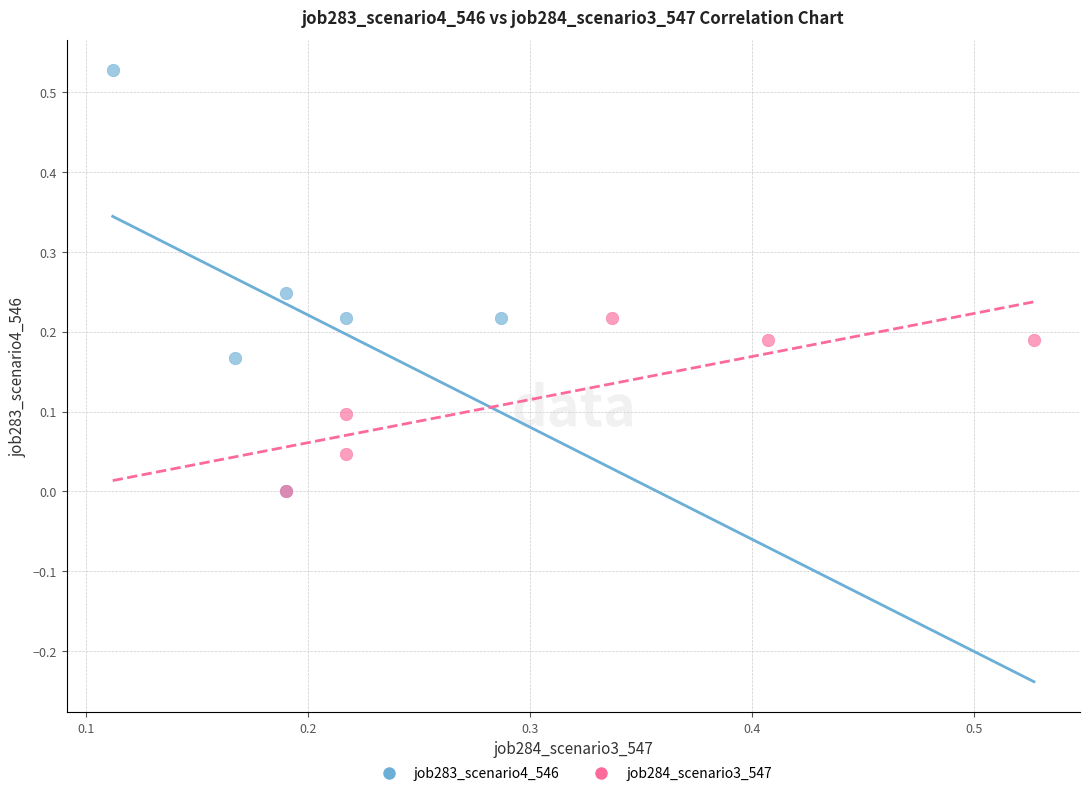

Which series has the largest Y range (max minus min)?

job283_scenario4_546